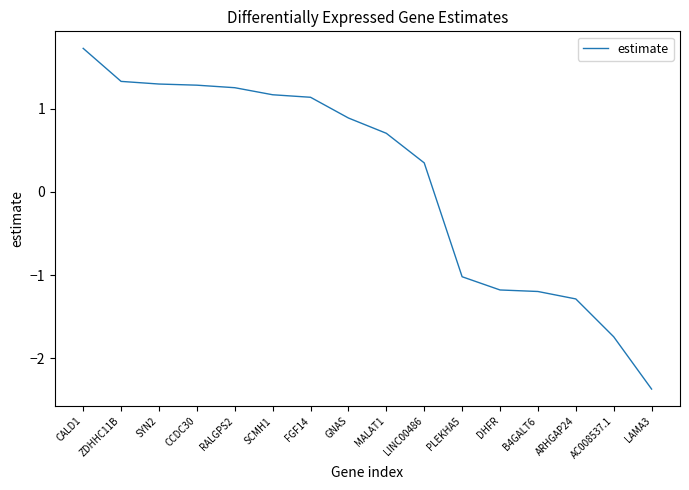

What position from the right is SCMH1?

11